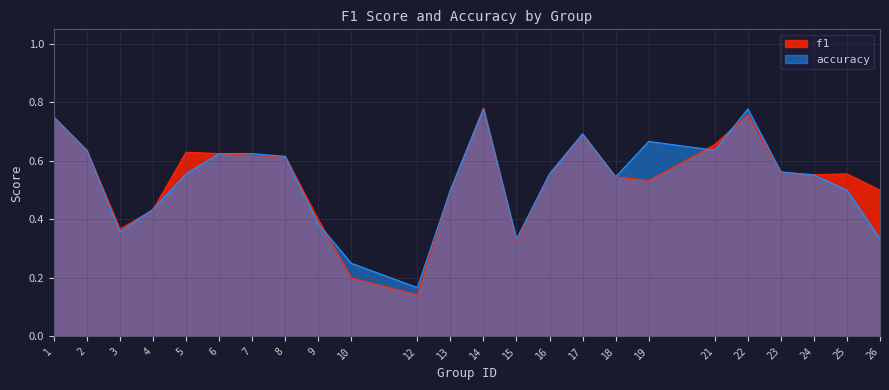

Reading left to right, transcribe all the data shown in this chart.

f1: 0.8	0.6	0.4	0.4	0.6	0.6	0.6	0.6	0.4	0.2	0.1	0.5	0.8	0.3	0.6	0.7	0.5	0.5	0.7	0.8	0.6	0.6	0.6	0.5
accuracy: 0.8	0.6	0.4	0.4	0.6	0.6	0.6	0.6	0.4	0.2	0.2	0.5	0.8	0.3	0.6	0.7	0.5	0.7	0.6	0.8	0.6	0.6	0.5	0.3